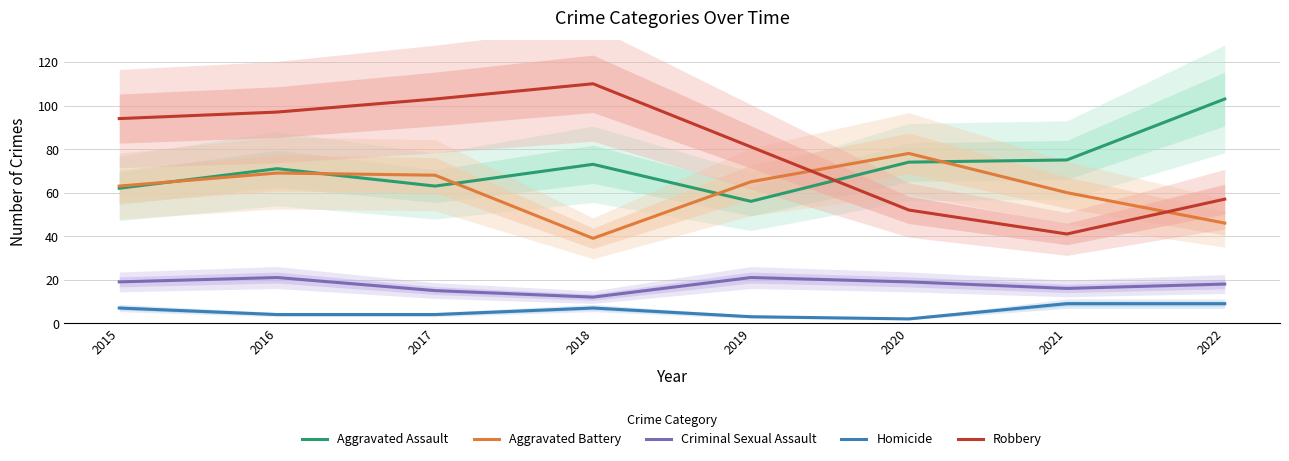

Reading left to right, extract all data points from this chart.

Aggravated Assault: 2015=62	2016=71	2017=63	2018=73	2019=56	2020=74	2021=75	2022=103
Aggravated Battery: 2015=63	2016=69	2017=68	2018=39	2019=65	2020=78	2021=60	2022=46
Criminal Sexual Assault: 2015=19	2016=21	2017=15	2018=12	2019=21	2020=19	2021=16	2022=18
Homicide: 2015=7	2016=4	2017=4	2018=7	2019=3	2020=2	2021=9	2022=9
Robbery: 2015=94	2016=97	2017=103	2018=110	2019=81	2020=52	2021=41	2022=57